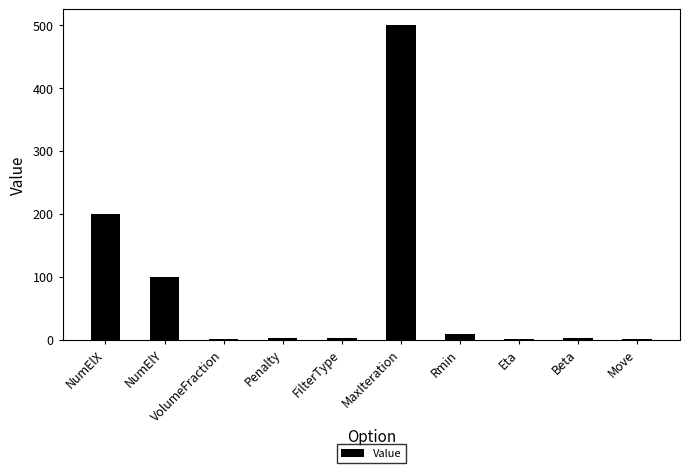

The chart shows a value of 21.5 at NumElY. True or false?

False